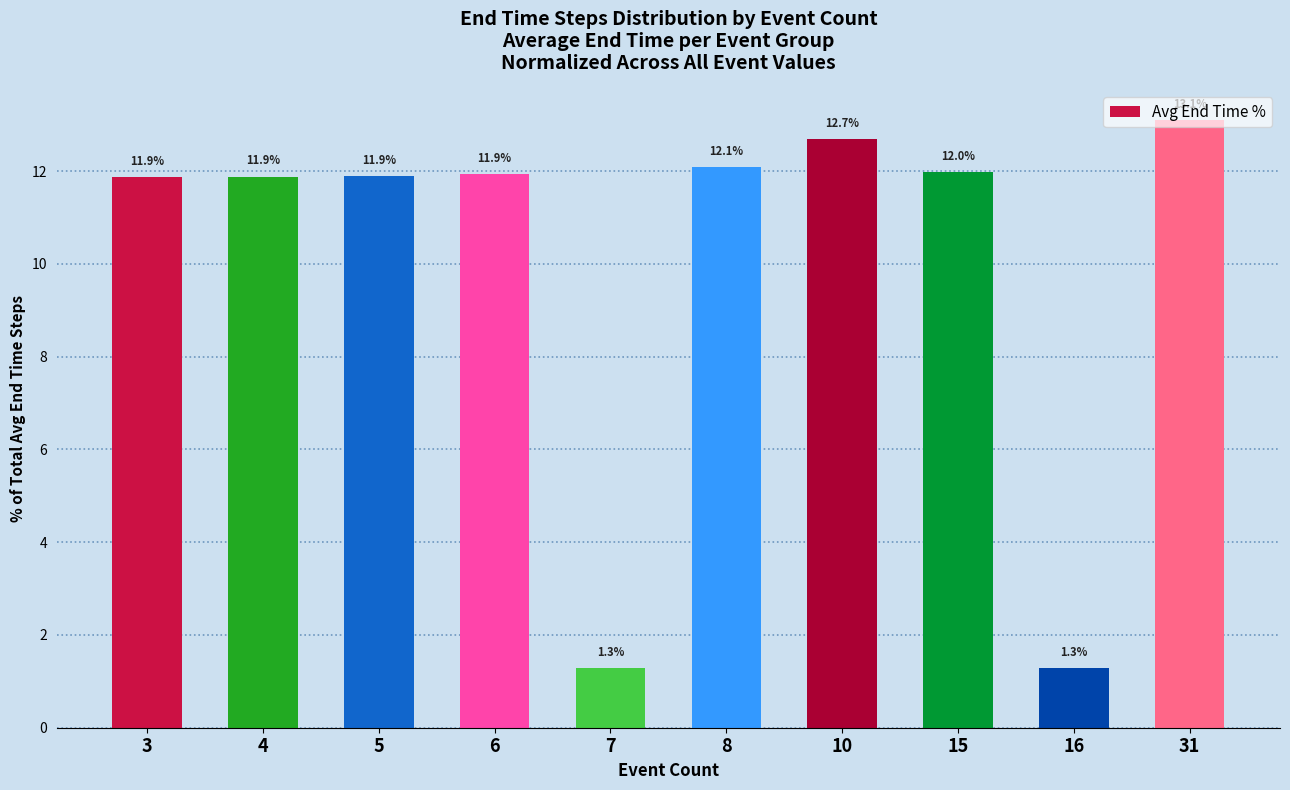

What is the minimum value shown in the chart?

1.3